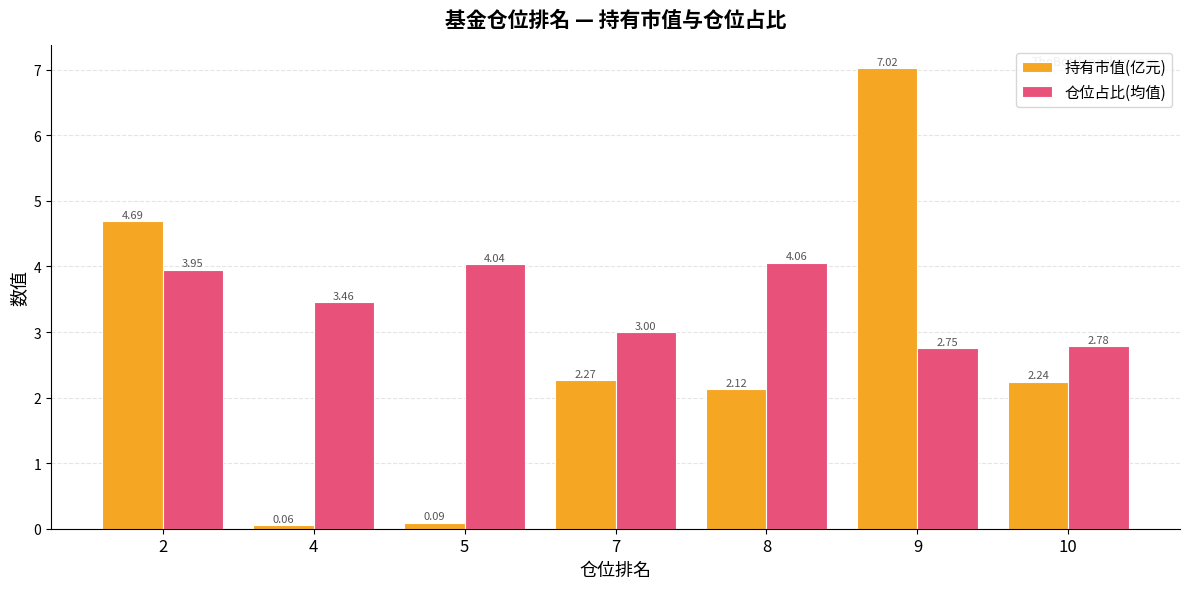

Which series has the largest total across all categories?

仓位占比(均值)